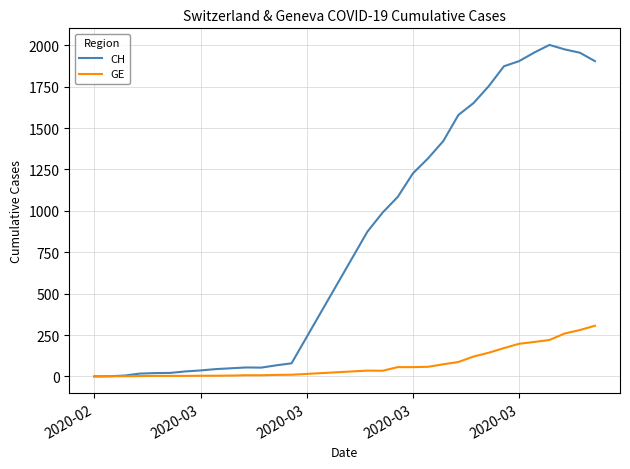

Which series has the largest total across all categories?

CH